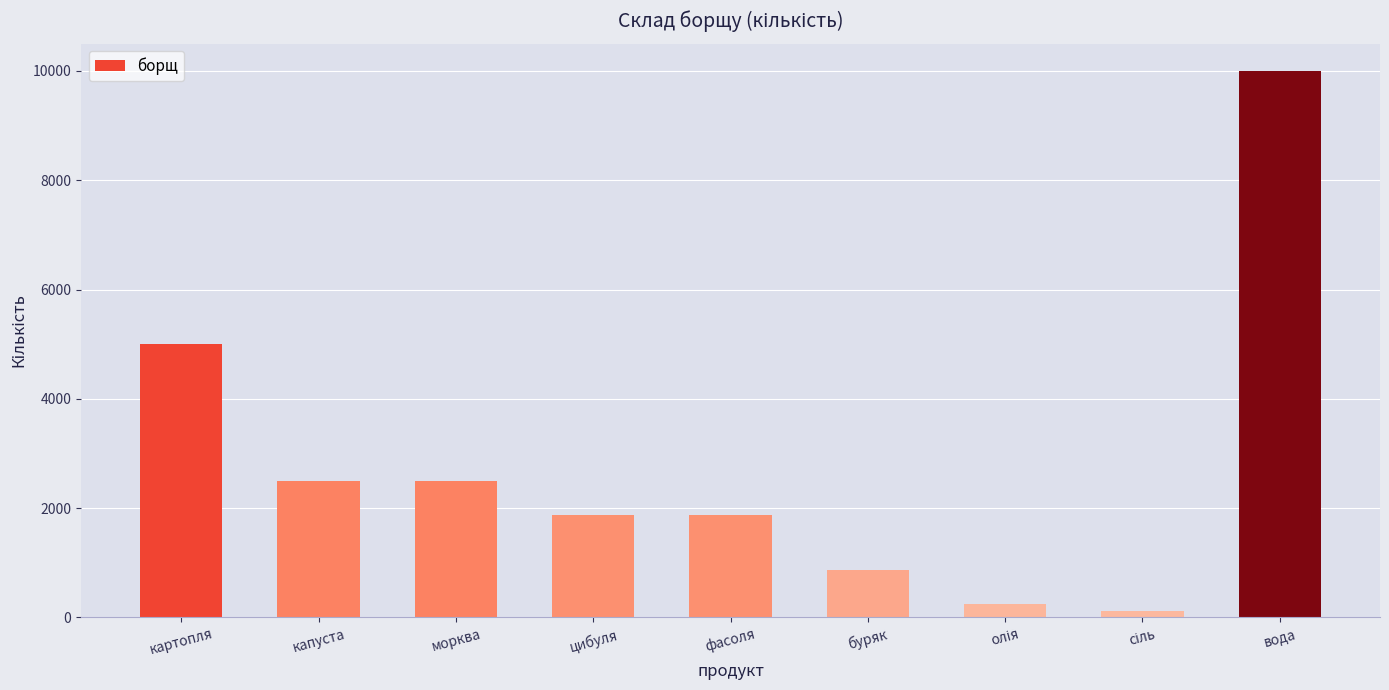

What is the maximum value shown in the chart?

10000